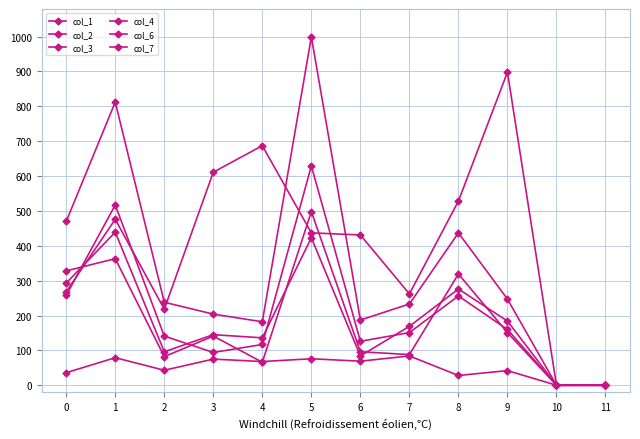

How many lines are shown in the chart?

6